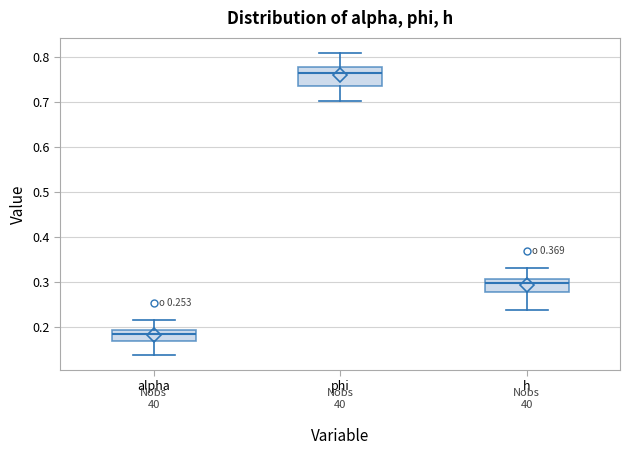

Which box's median line is the lowest?

alpha